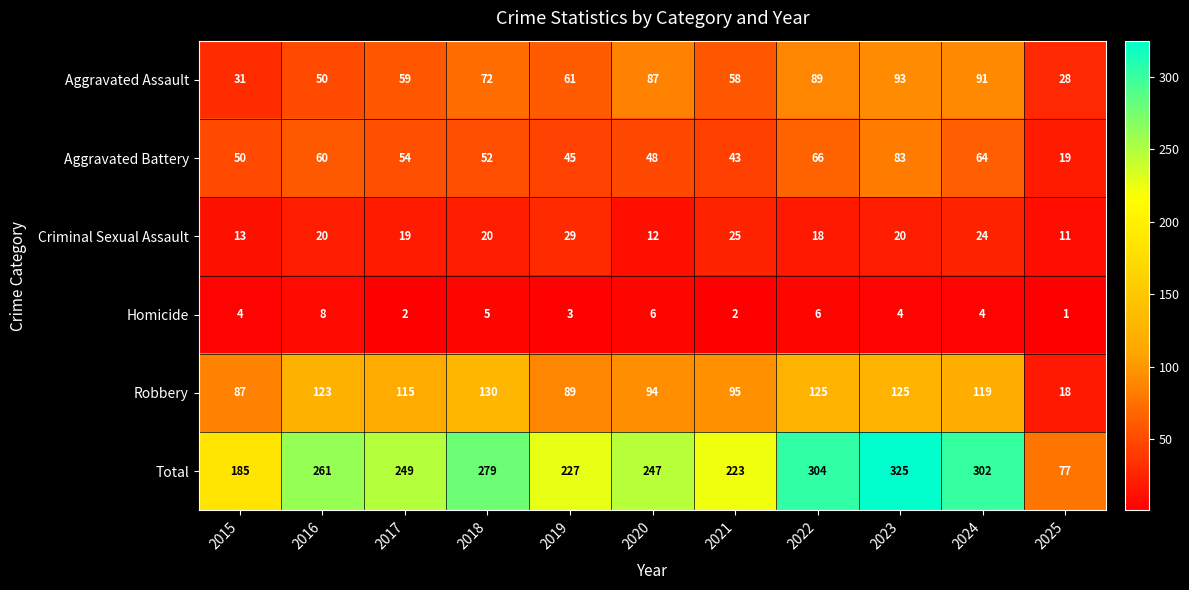

What is the highest value of the Robbery series?

130